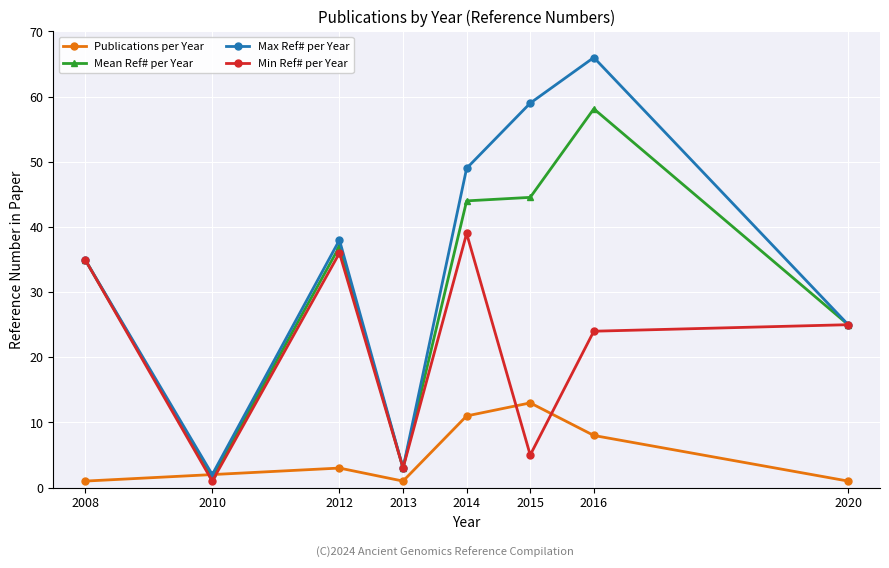

What is the value of the Publications per Year point at the 7th from the left?

8.0